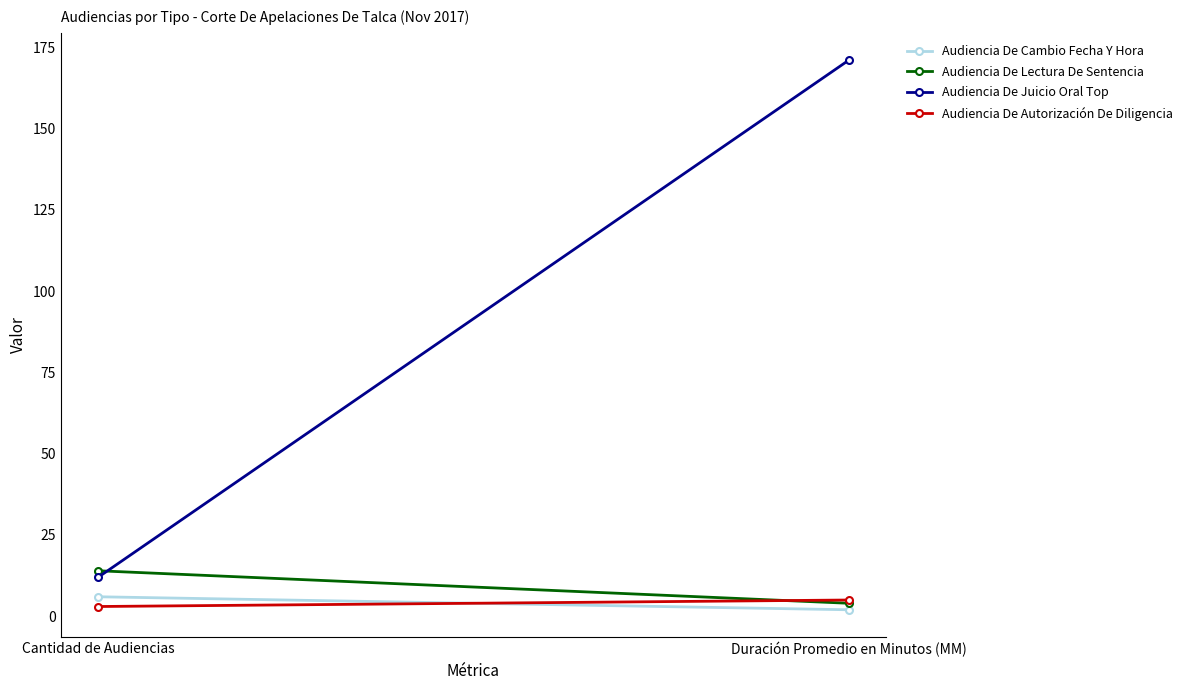

What is the highest value of the Audiencia De Lectura De Sentencia series?

14